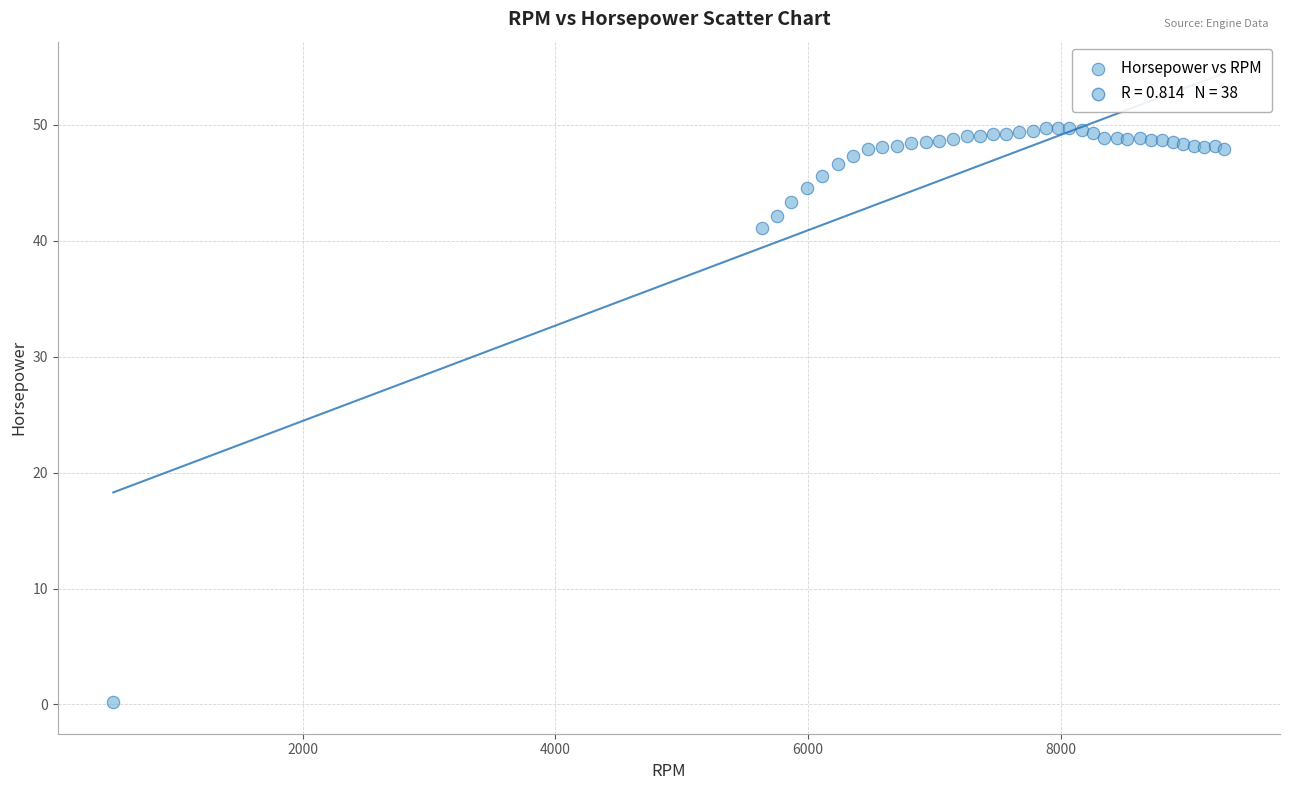

What Y value in the scatter plot is closest to 24?

41.1